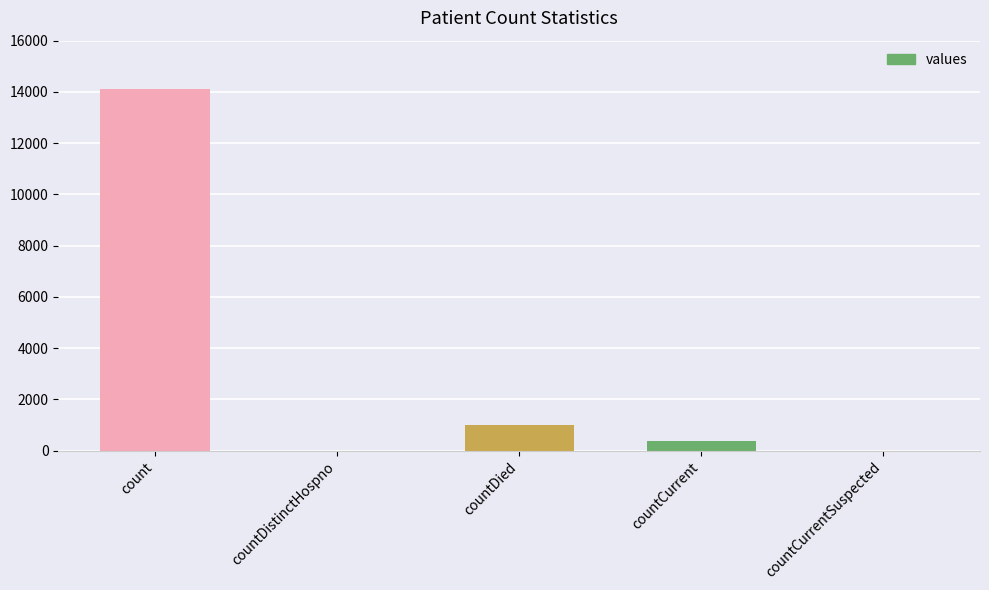

What is the maximum value shown in the chart?

14104